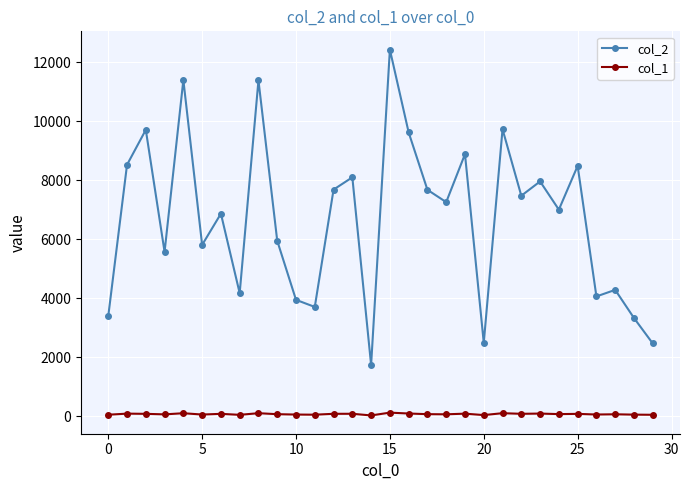

Which series has the largest total across all categories?

col_2